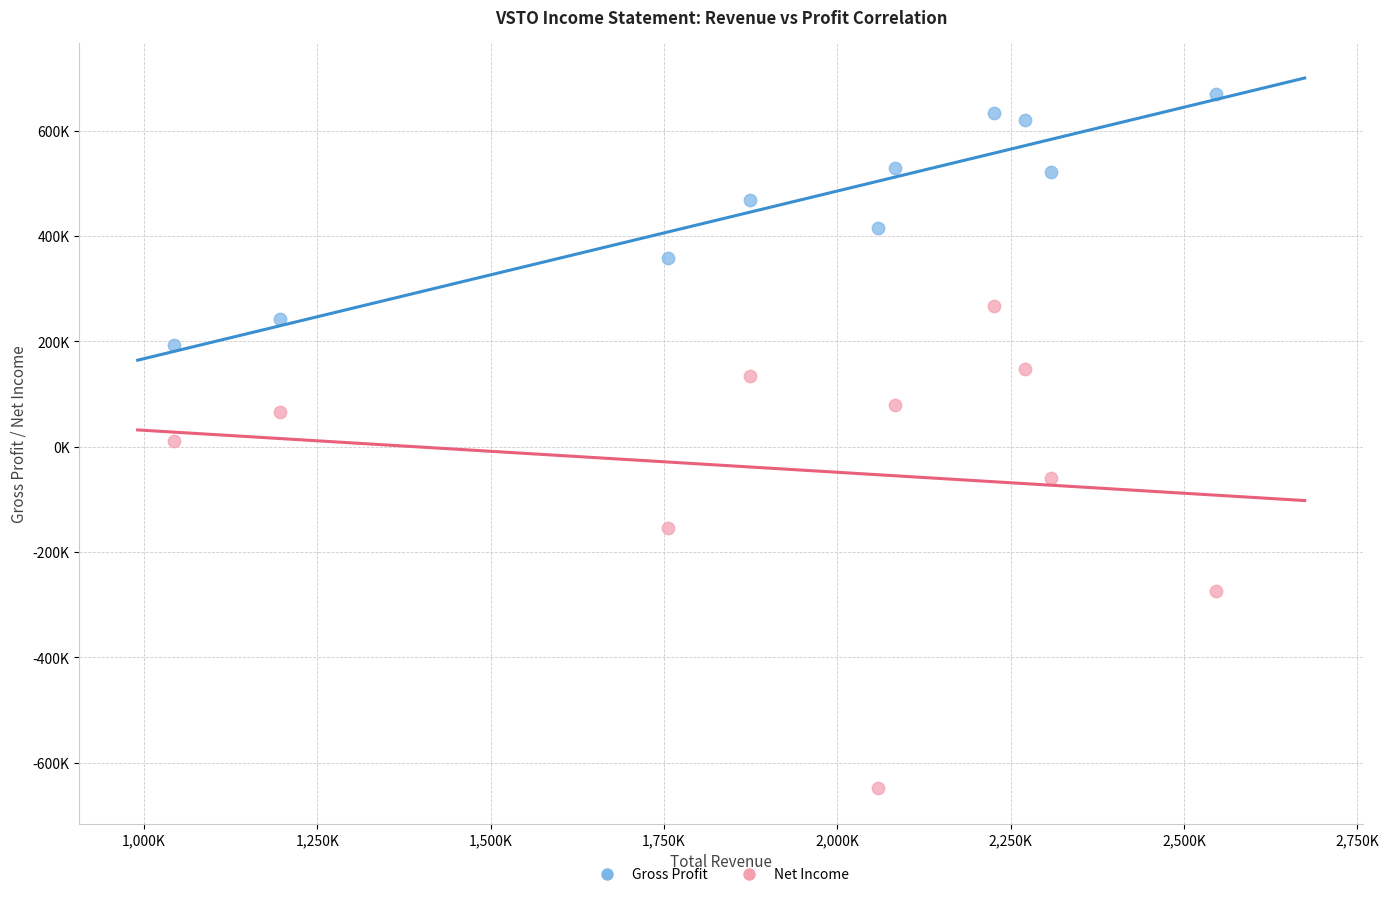

Which series reaches the minimum Y coordinate?

Net Income